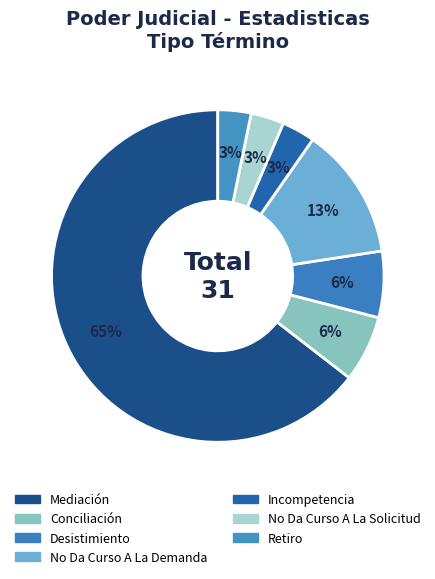

Which category has the smallest portion of the pie?

Incompetencia